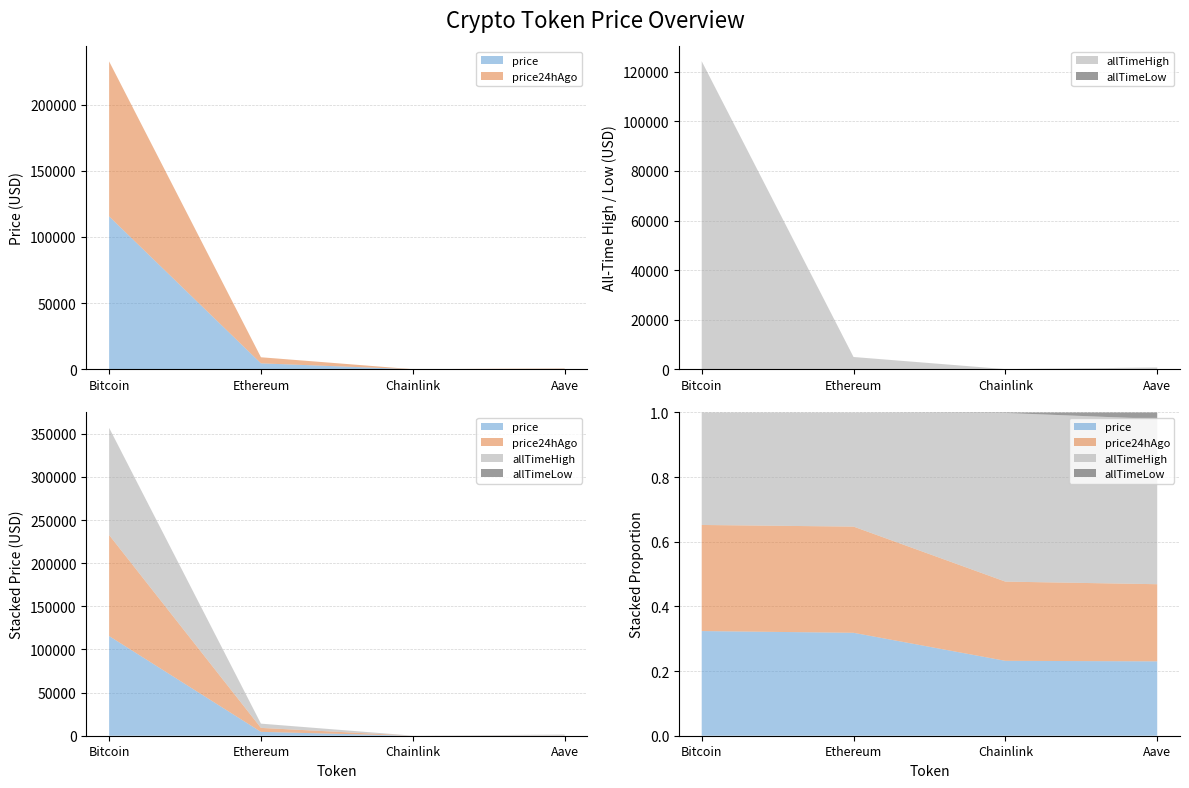

Reading left to right, extract all data points from this chart.

price: Bitcoin=115550.0	Ethereum=4460.8	Chainlink=23.4	Aave=297.8
price24hAgo: Bitcoin=117126.0	Ethereum=4602.0	Chainlink=24.8	Aave=308.9
allTimeHigh: Bitcoin=124128.0	Ethereum=4946.1	Chainlink=52.7	Aave=661.7
allTimeLow: Bitcoin=67.8	Ethereum=0.4	Chainlink=0.1	Aave=26.0